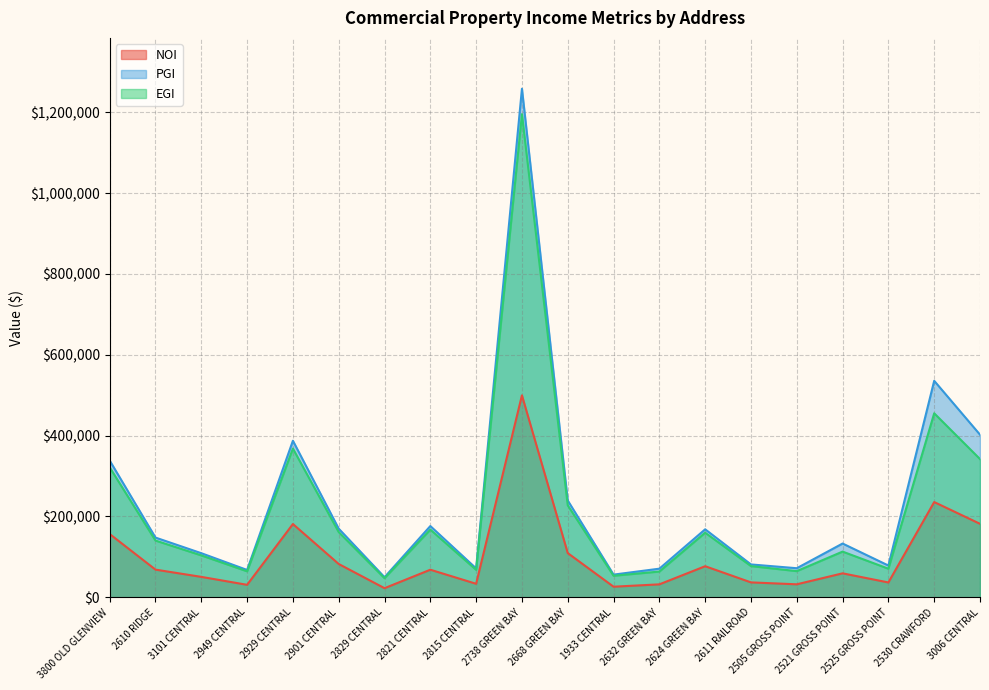

The value of NOI at 2611 RAILROAD is 58186.7. True or false?

False